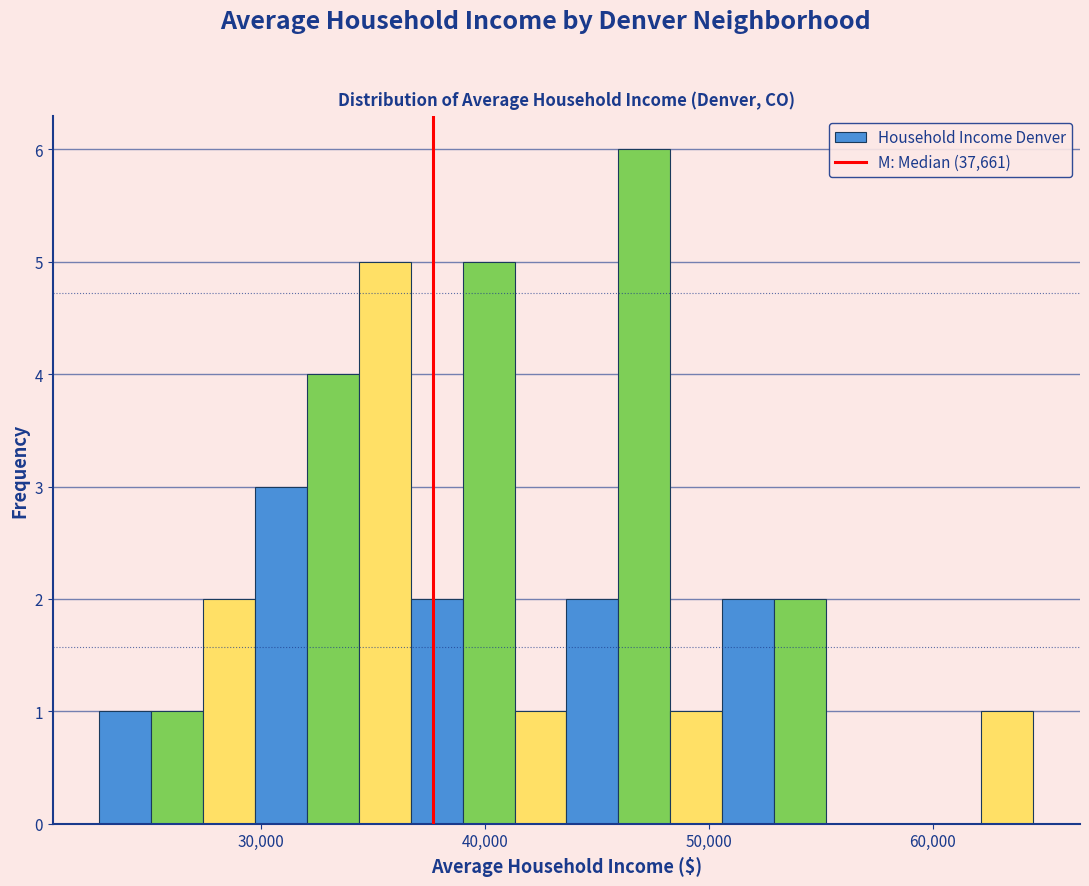

Read against the x-axis, roughly where is the centre of the tallest bar?

47000